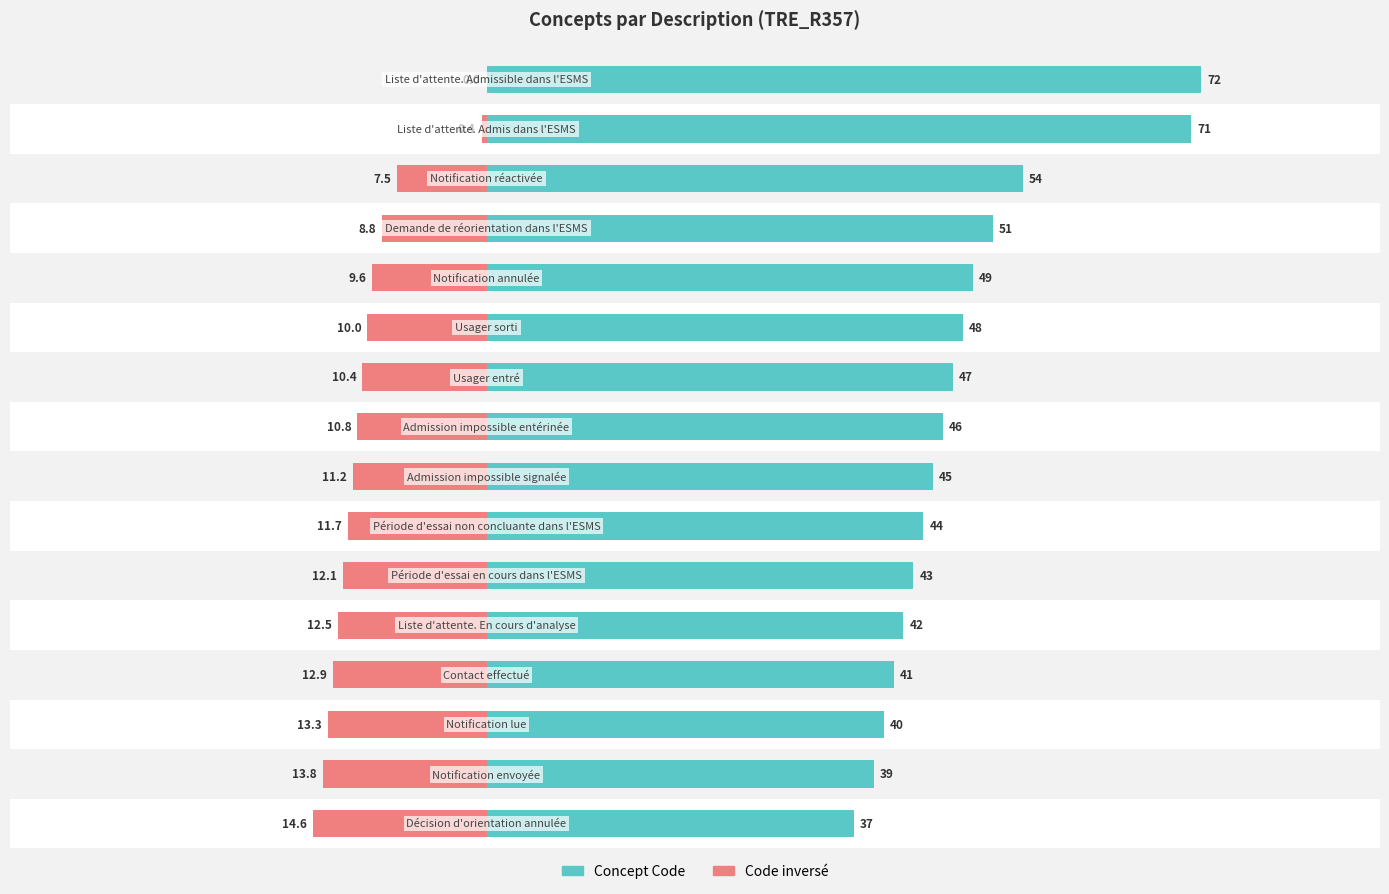

Rank the series by their maximum value, from highest to lowest.

Concept Code, Code inversé